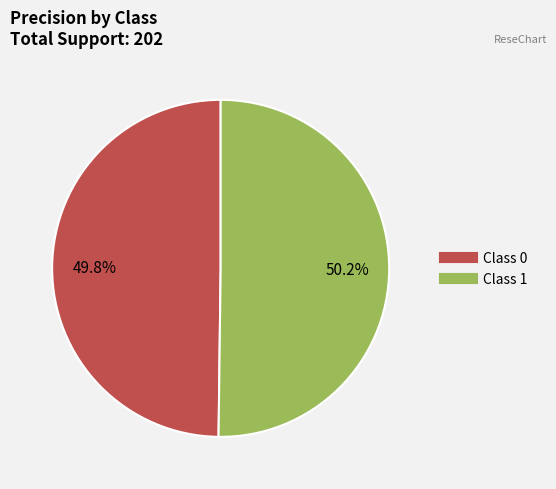

How many segments does this pie chart have?

2